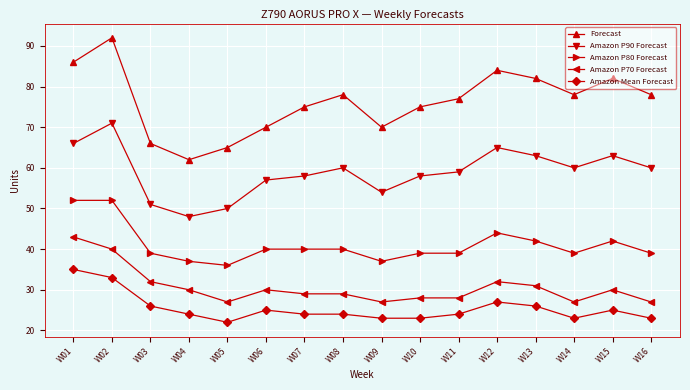

Is it true that Amazon P80 Forecast equals 36 at W05?

True